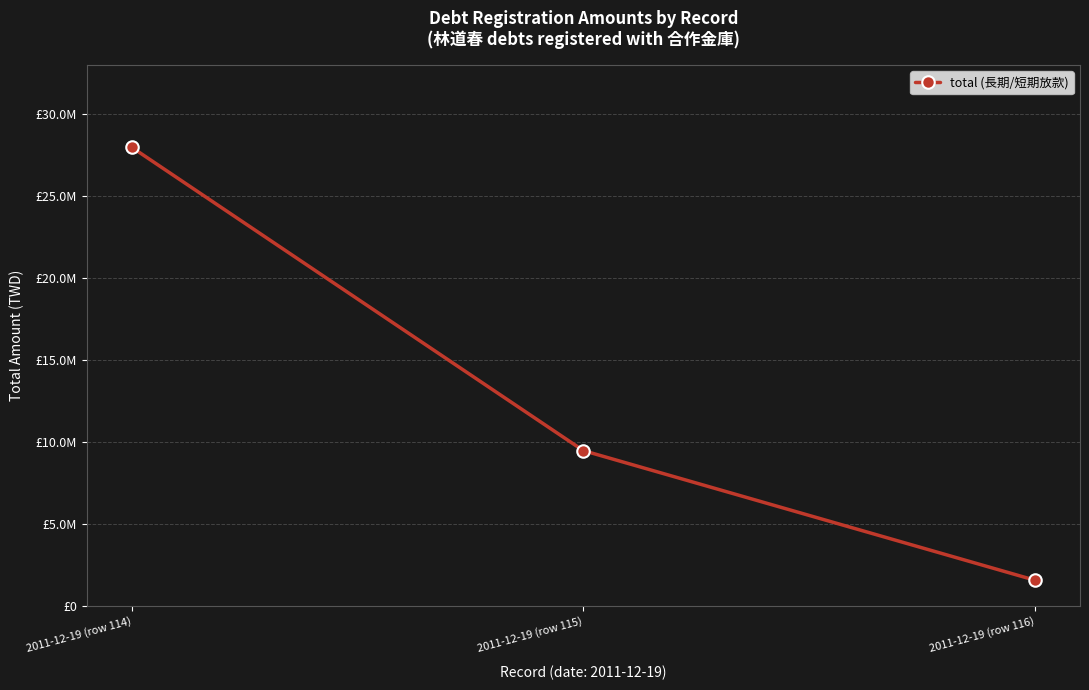

Which has a higher value, 2011-12-19 (row 114) or 2011-12-19 (row 116)?

2011-12-19 (row 114)